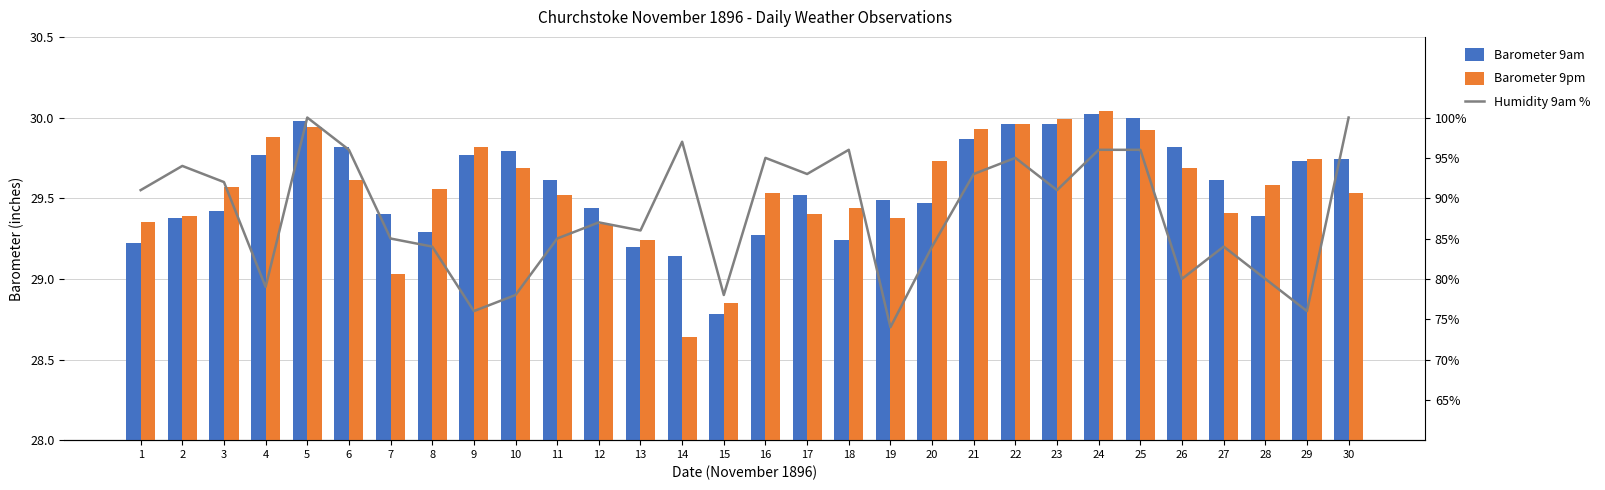

True or false: Barometer 9pm has a value of 41.3 at 15.

False